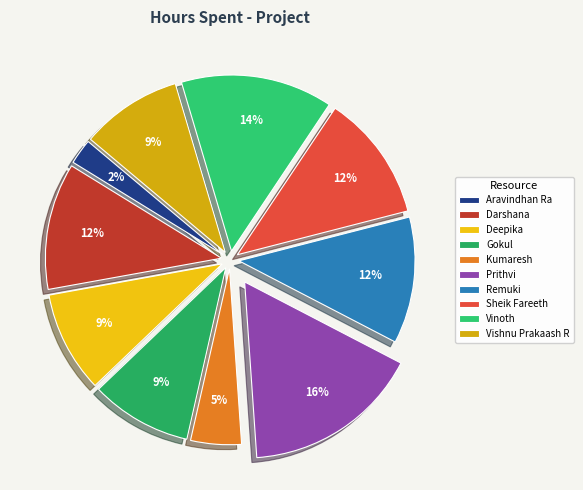

To the nearest percent, what is the combined percentage of Prithvi and Vishnu Prakaash R?

26%